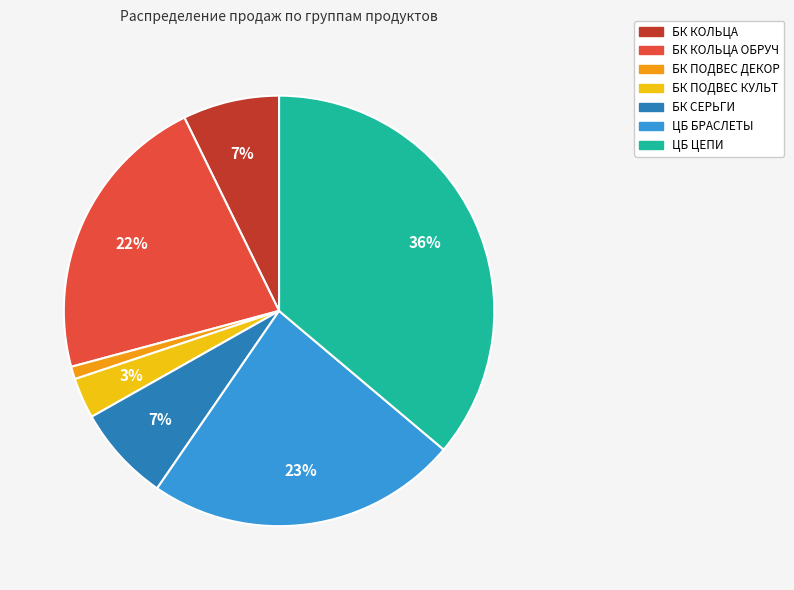

Is there a majority slice in this chart?

No